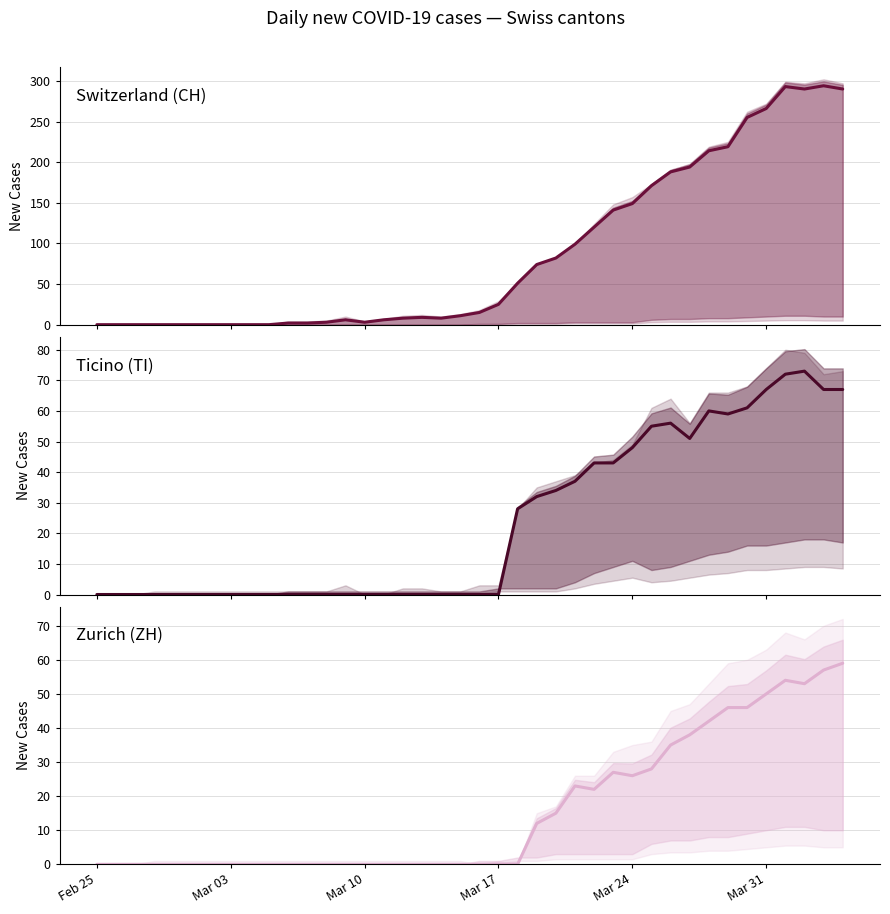

True or false: Ticino (TI) and Zurich (ZH) cross at least once.

False